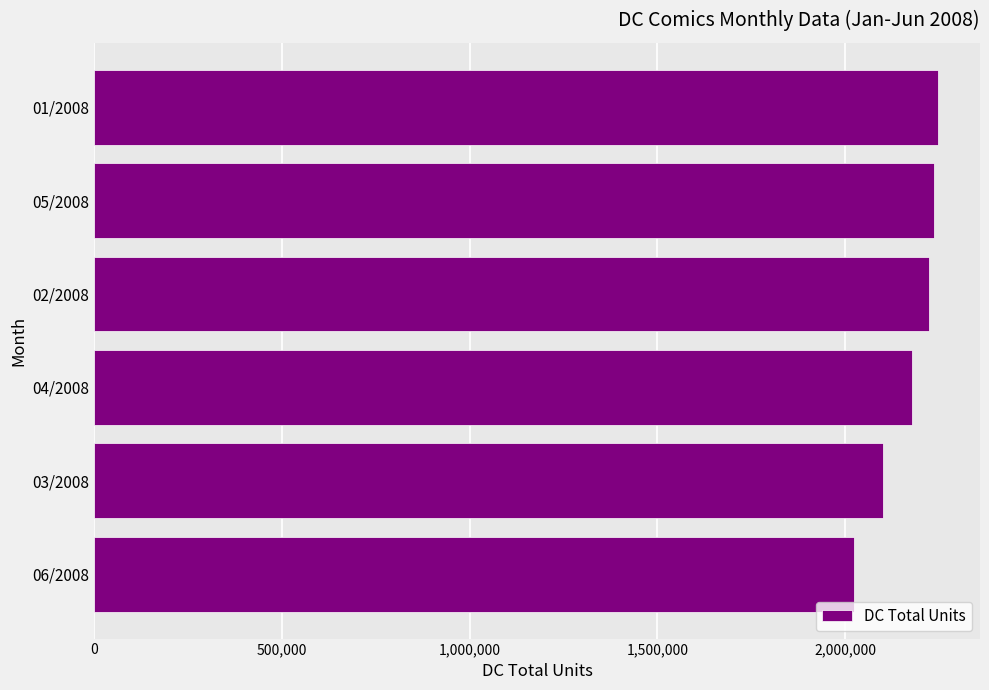

Which has a higher value, 03/2008 or 02/2008?

02/2008